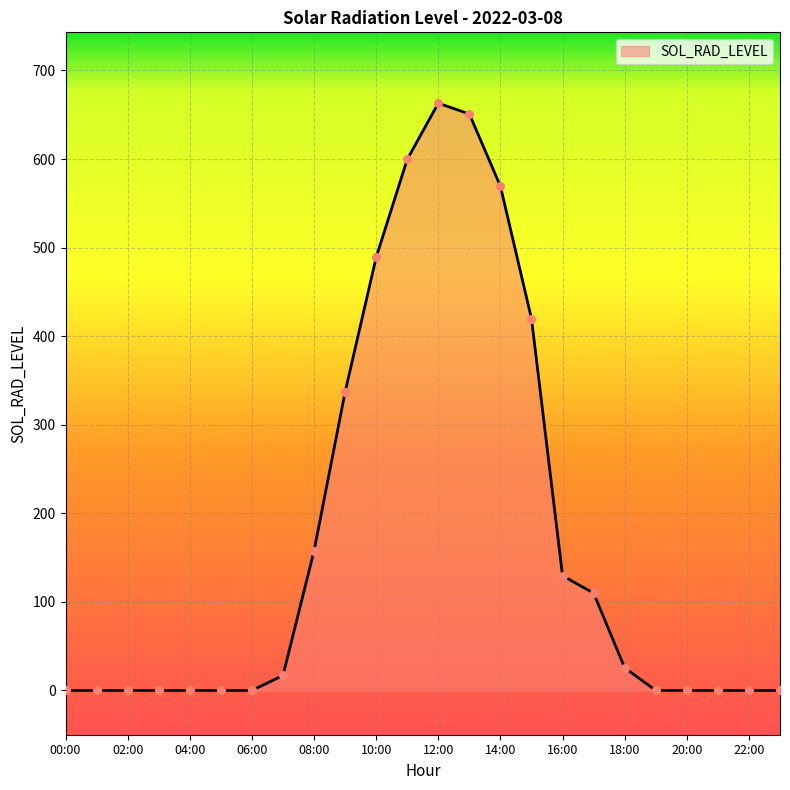

What is the difference between the maximum and minimum values?

663.1